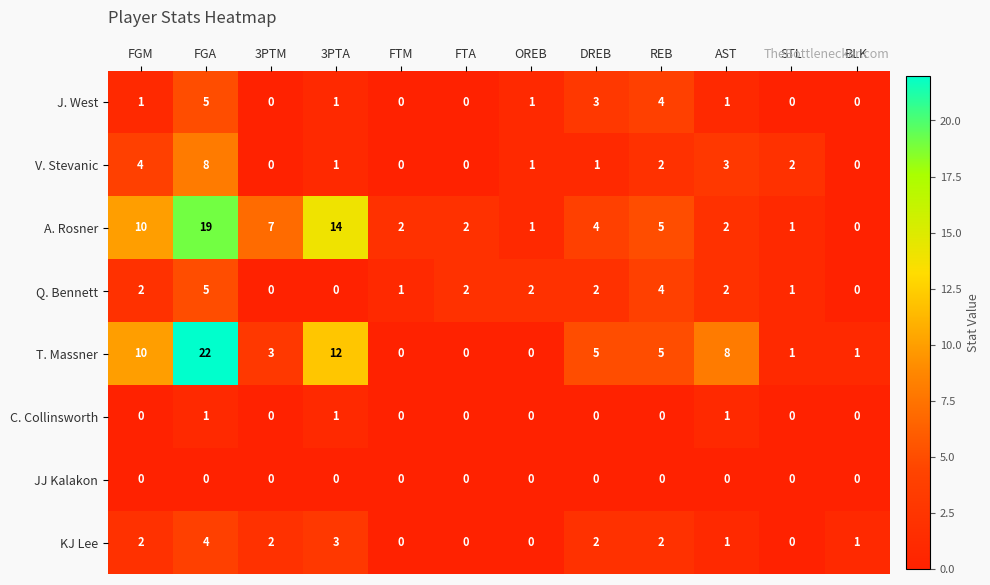

At which label does J. West reach its peak?

FGA